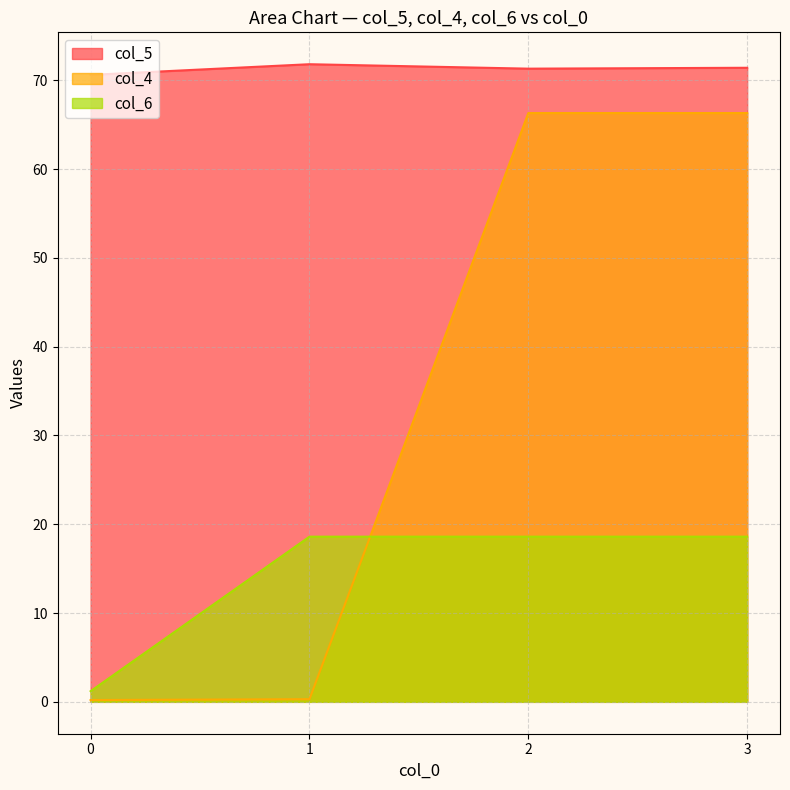

True or false: col_6 has a value of 33.3 at 1.

False